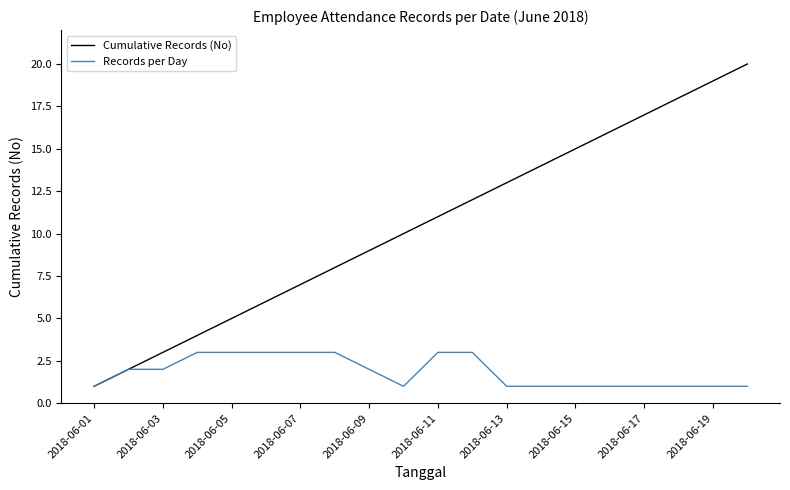

What are all the series names shown in the legend?

Cumulative Records (No), Records per Day